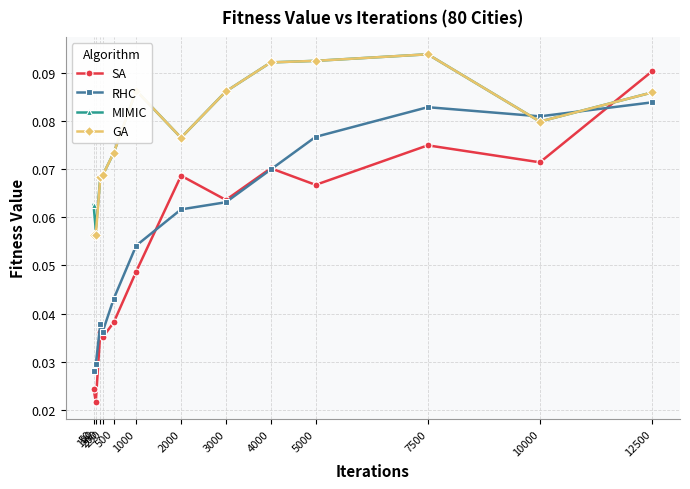

Between which two adjacent categories do SA and RHC first intersect?

1000 and 2000